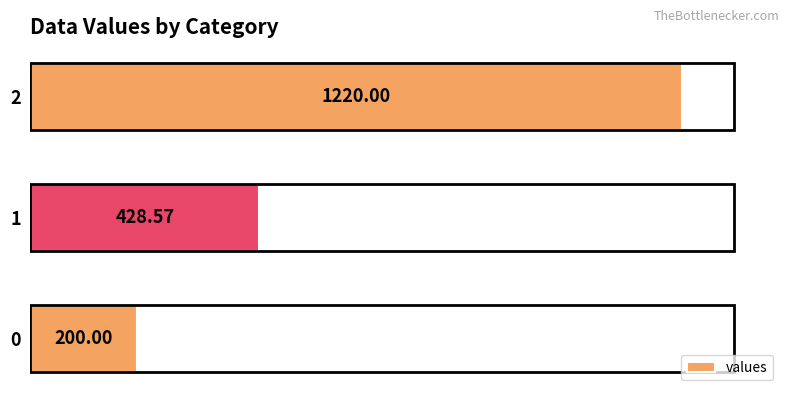

What is the change in value from 1 to 2?

+791.4